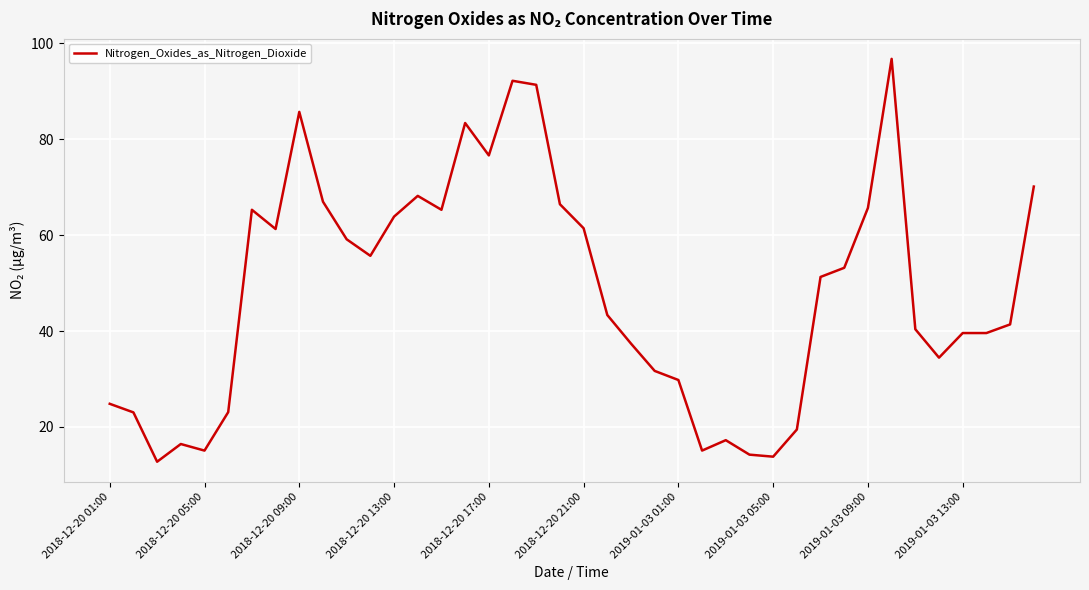

What is the minimum value shown in the chart?

12.8